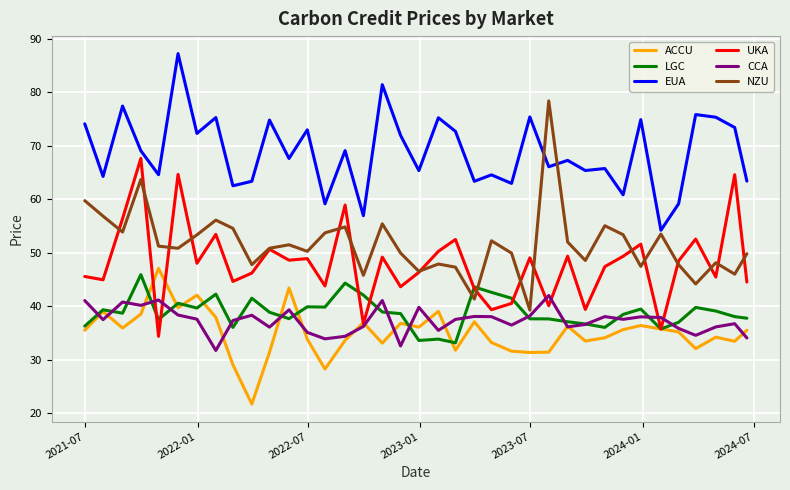

Which series has the largest range (max minus min)?

NZU